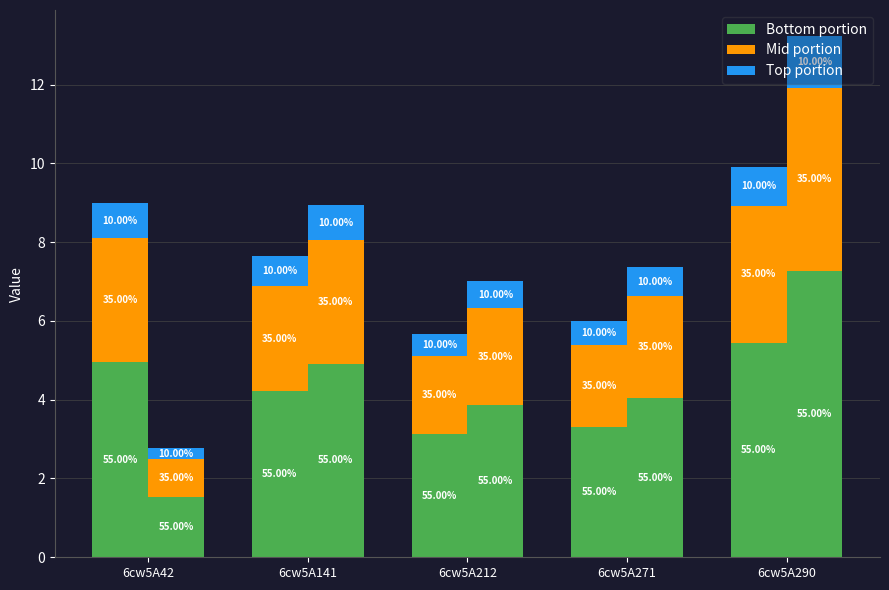

At how many categories does at least one series exceed 1?

5